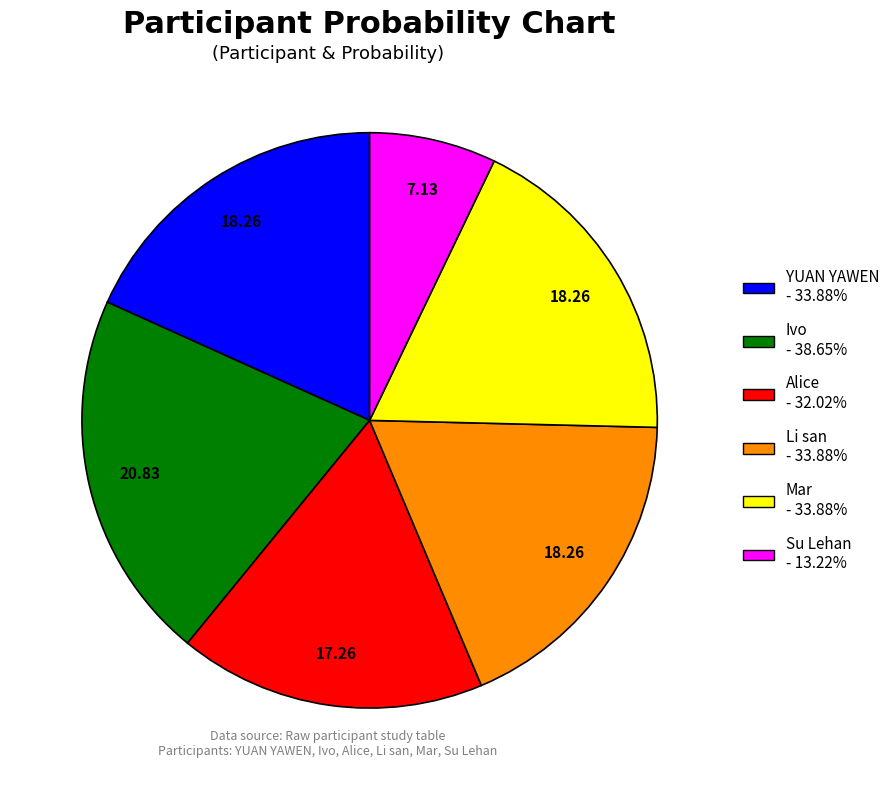

What is the smallest slice in the pie chart?

Su Lehan